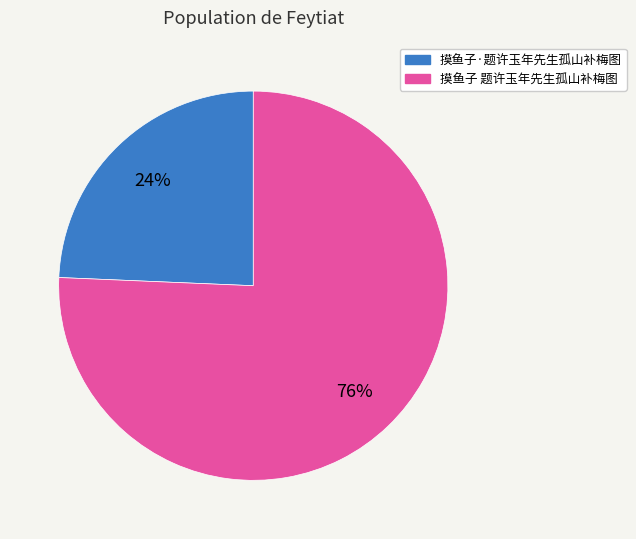

Approximately how many times larger is the value at 摸鱼子·题许玉年先生孤山补梅图 compared to 摸鱼子 题许玉年先生孤山补梅图?

0.3